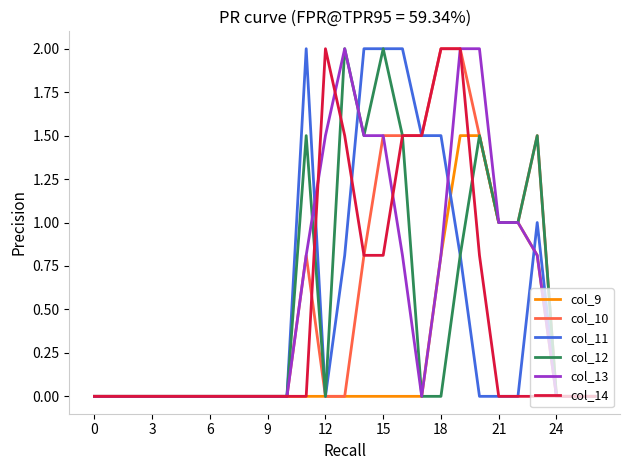

What is the maximum value shown in the chart?

2.0